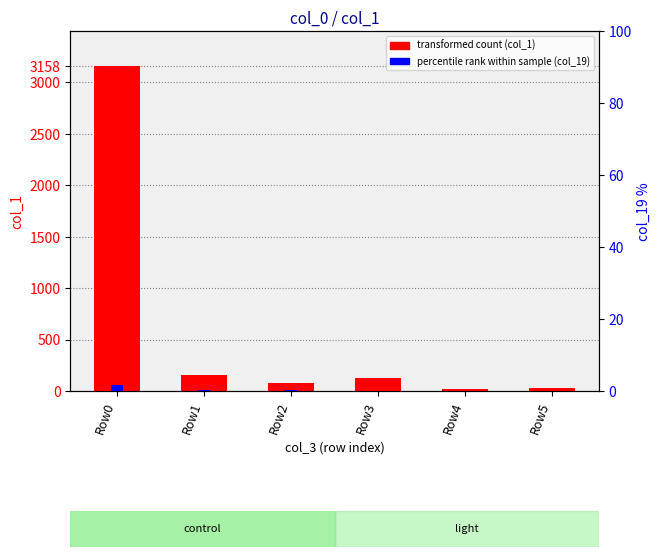

How many bars are there in total?

12